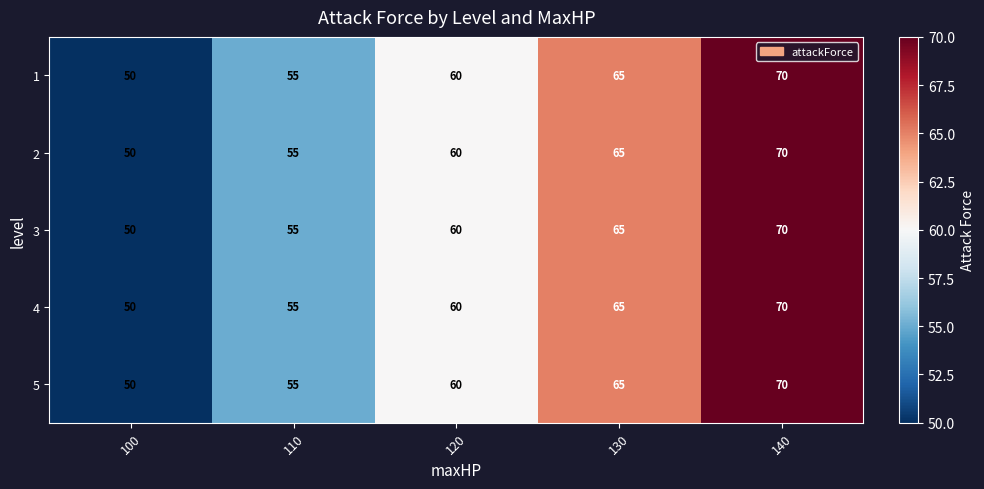

List the labels in order of 2 value, largest first.

140, 130, 120, 110, 100